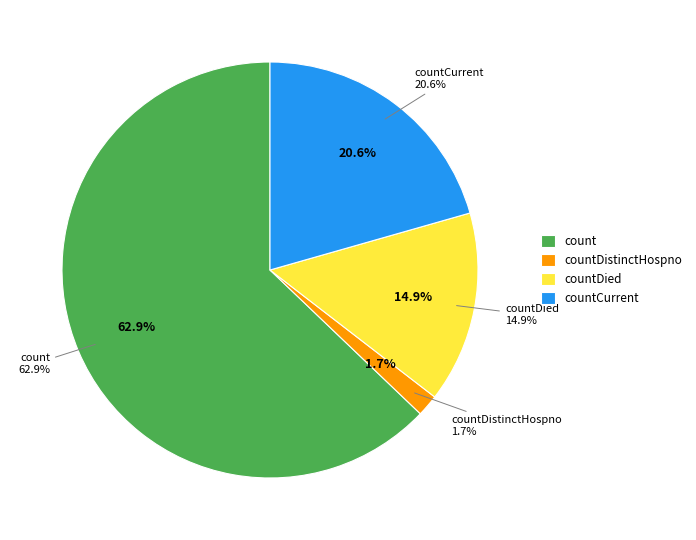

To the nearest percent, what portion does countCurrent represent?

21%